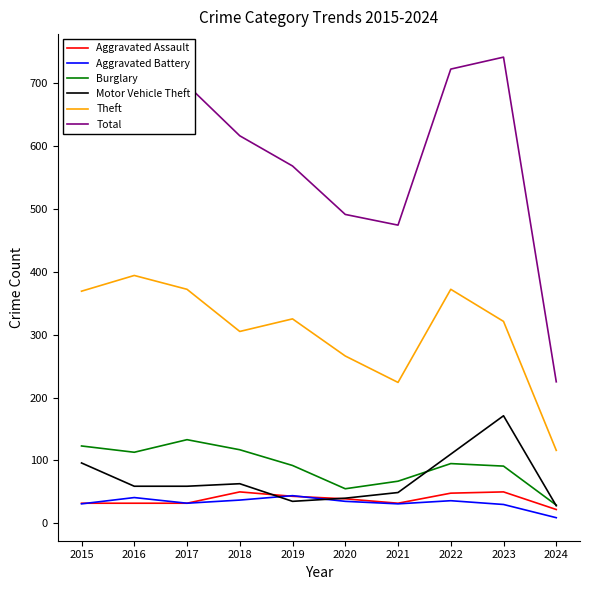

Is the value of Aggravated Assault at 2018 greater than the value of Theft at 2020?

No